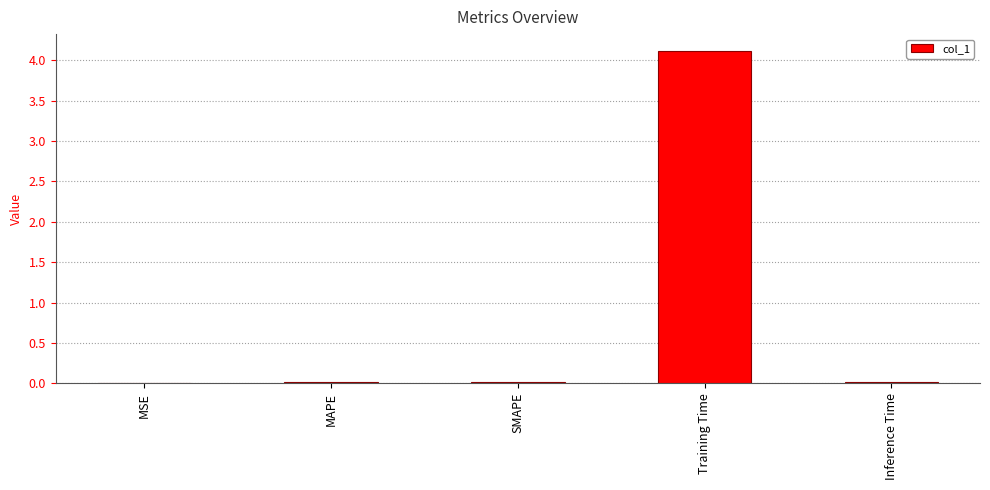

Is it true that the value at MAPE is 0.0?

True